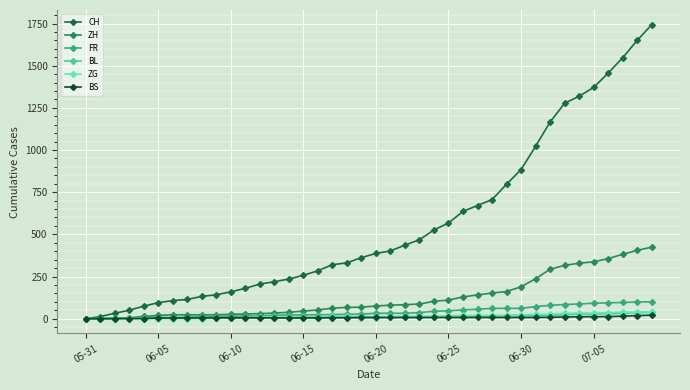

How many distinct data groups are displayed?

6